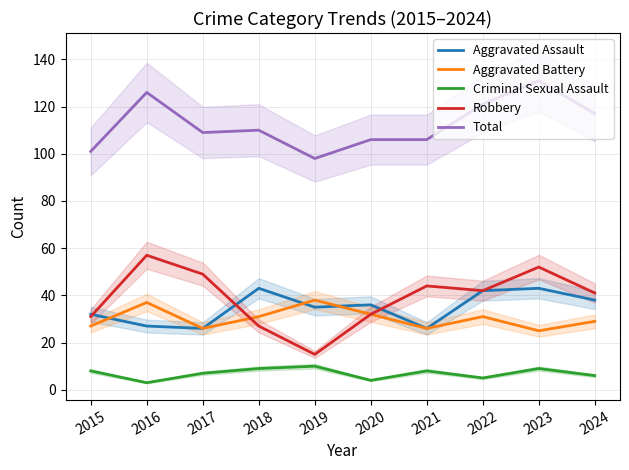

Which series has the largest total across all categories?

Total